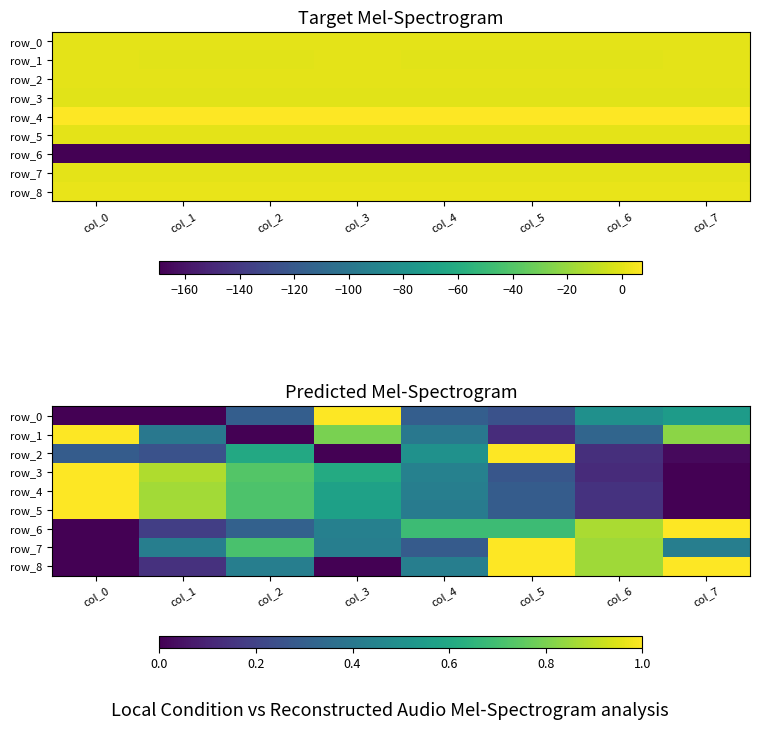

True or false: row_4 has a value of 1.5 at col_1.

False